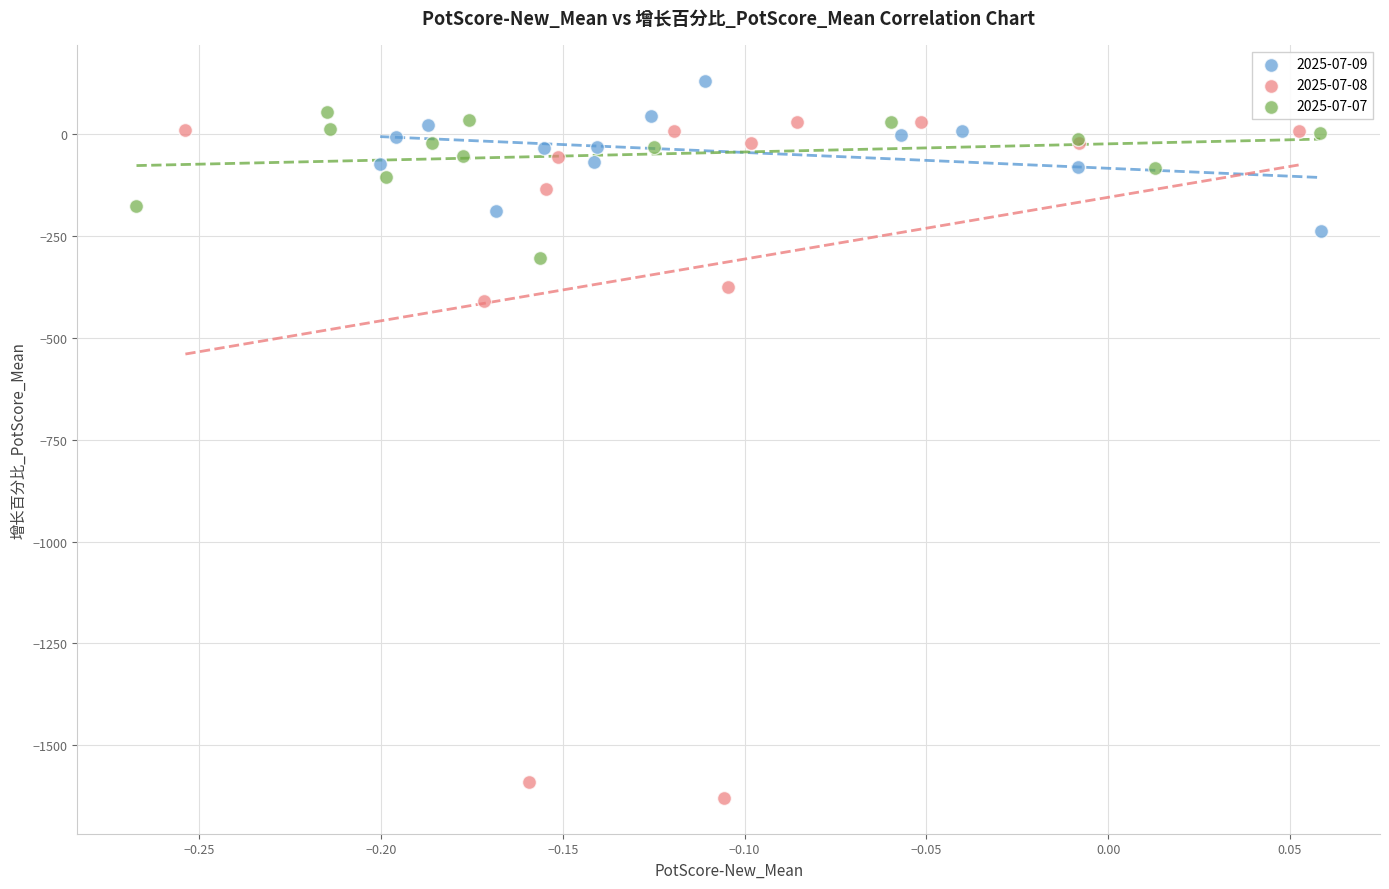

What are all the series names shown in the legend?

2025-07-09, 2025-07-08, 2025-07-07